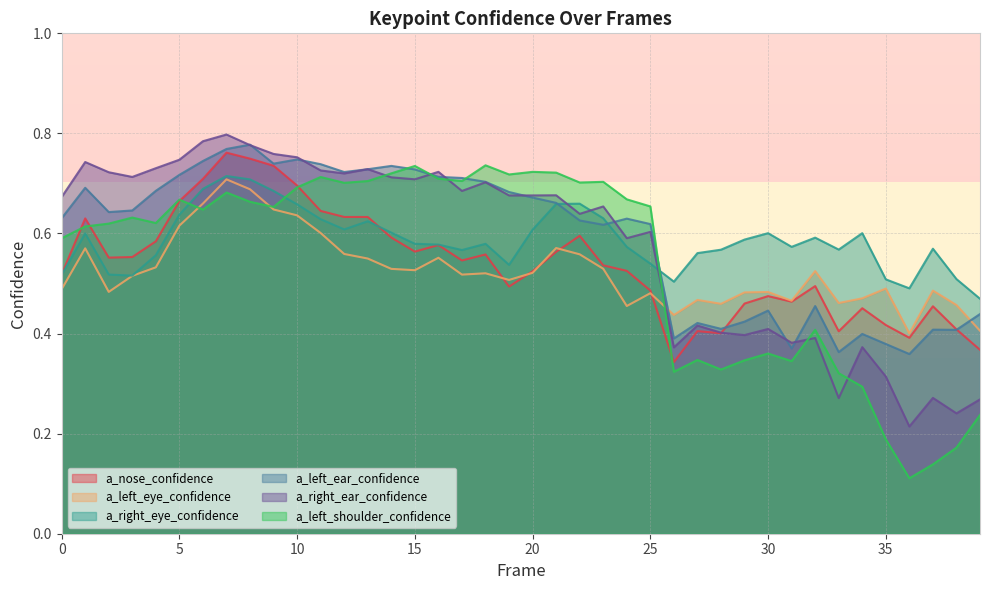

True or false: a_nose_confidence has a value of 0.2 at 32.

False